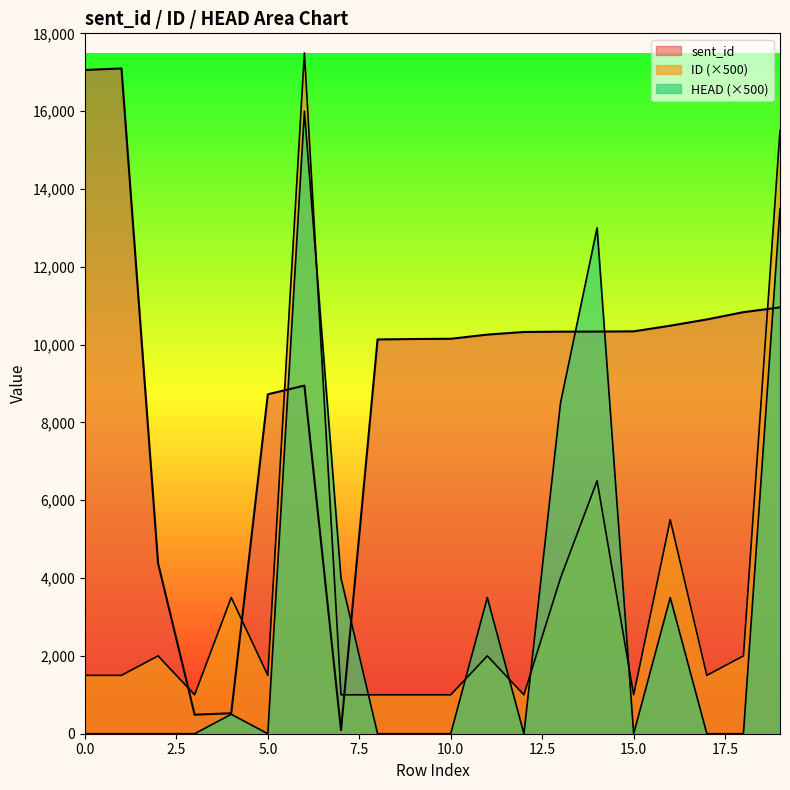

Which category has the lowest value in the ID series?

3